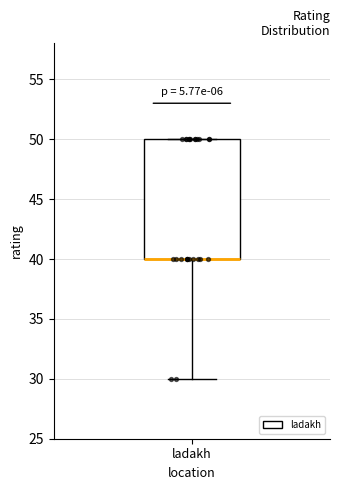

Read this box plot against the y-axis: the position of the median line, the range covered by the box, and the ends of both whiskers. The values are not printed on the chart, so give them approximately, as read against the axis.

median 40 (drawn on the box's lower edge), box 40 to 50, whiskers 30 to 50